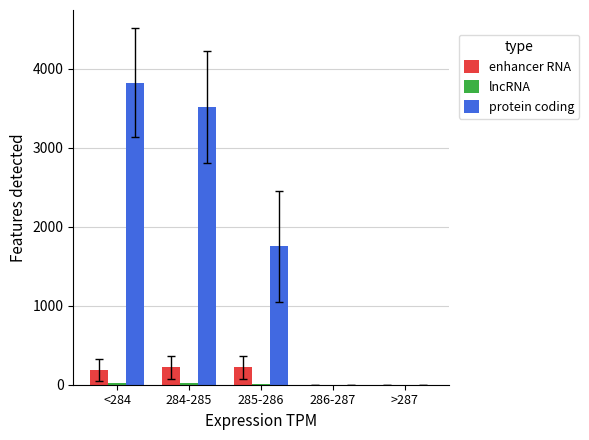

At which label is protein coding closest to 1912?

285-286